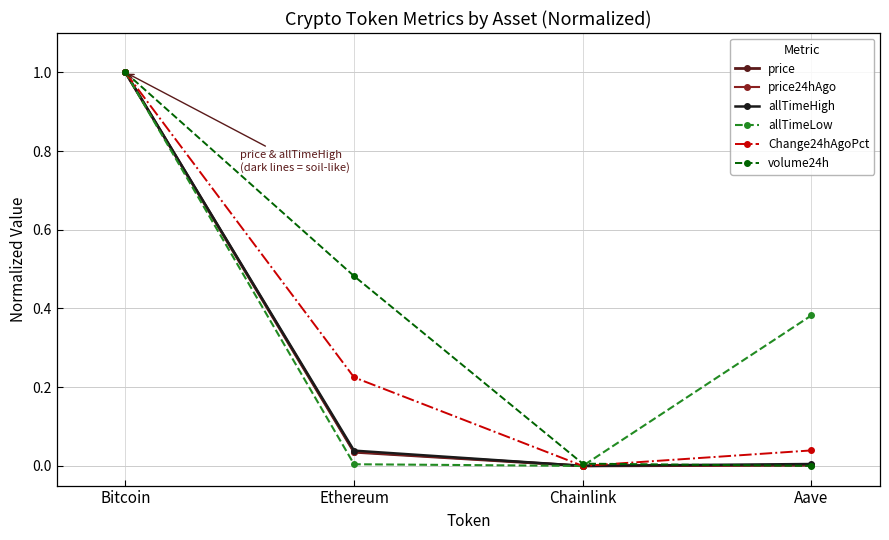

Rank the categories by Change24hAgoPct value from lowest to highest.

Chainlink, Aave, Ethereum, Bitcoin